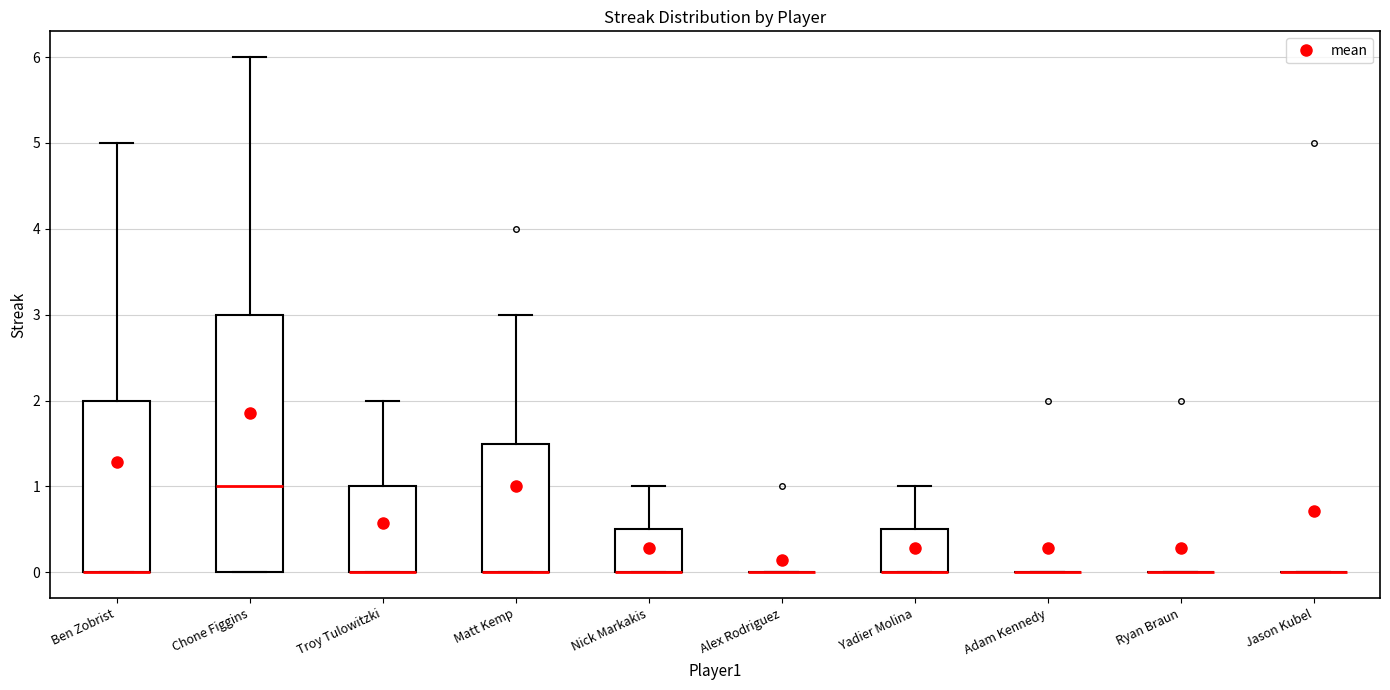

Reading left to right, read every box against the y-axis: the position of its median line, the range the box covers, and the ends of its whiskers. The values are not printed on the chart, so give them approximately, as read against the axis.

Ben Zobrist: median 0.0 (drawn on the box's lower edge), box 0.0 to 2.0, whiskers 0.0 to 5.0
Chone Figgins: median 1.0, box 0.0 to 3.0, whiskers 0.0 to 6.0
Troy Tulowitzki: median 0.0 (drawn on the box's lower edge), box 0.0 to 1.0, whiskers 0.0 to 2.0
Matt Kemp: median 0.0 (drawn on the box's lower edge), box 0.0 to 1.5, whiskers 0.0 to 3.0
Nick Markakis: median 0.0 (drawn on the box's lower edge), box 0.0 to 0.5, whiskers 0.0 to 1.0
Alex Rodriguez: box collapsed to a line at 0.0, whiskers 0.0 to 0.0
Yadier Molina: median 0.0 (drawn on the box's lower edge), box 0.0 to 0.5, whiskers 0.0 to 1.0
Adam Kennedy: box collapsed to a line at 0.0, whiskers 0.0 to 0.0
Ryan Braun: box collapsed to a line at 0.0, whiskers 0.0 to 0.0
Jason Kubel: box collapsed to a line at 0.0, whiskers 0.0 to 0.0